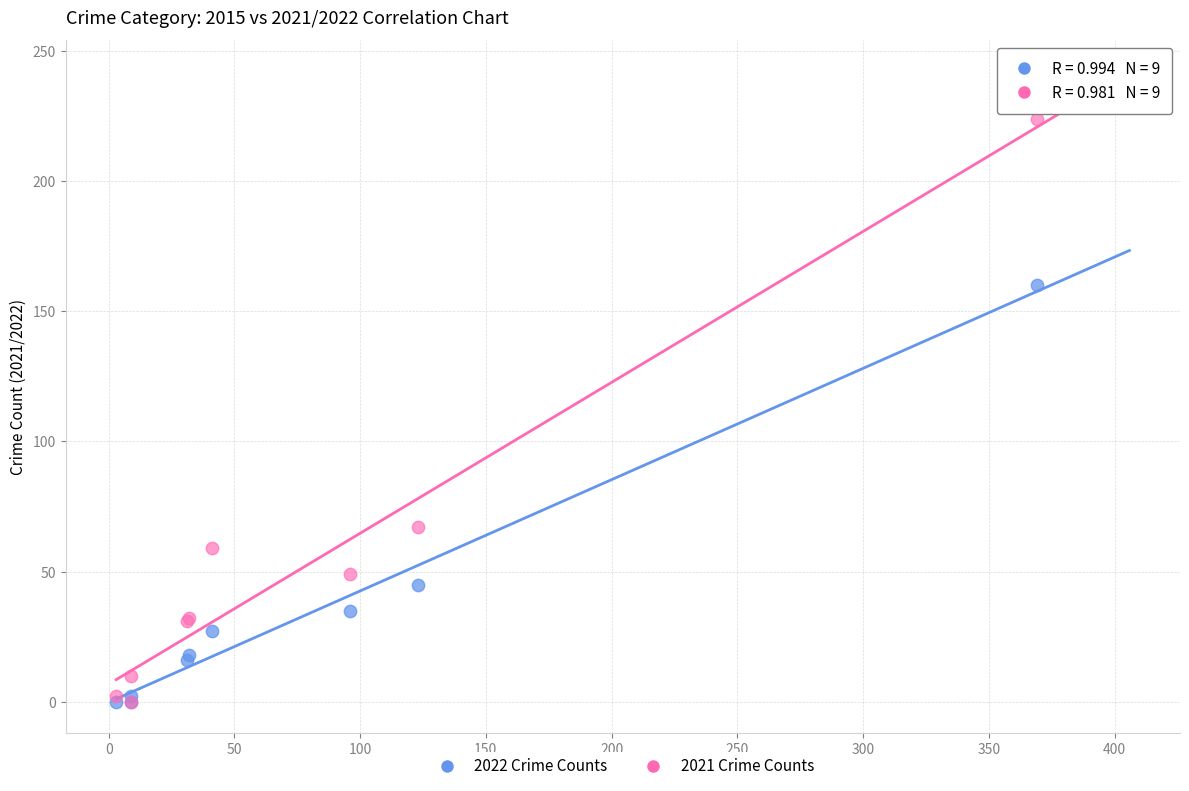

What are all the series names shown in the legend?

2022 Crime Counts, 2021 Crime Counts